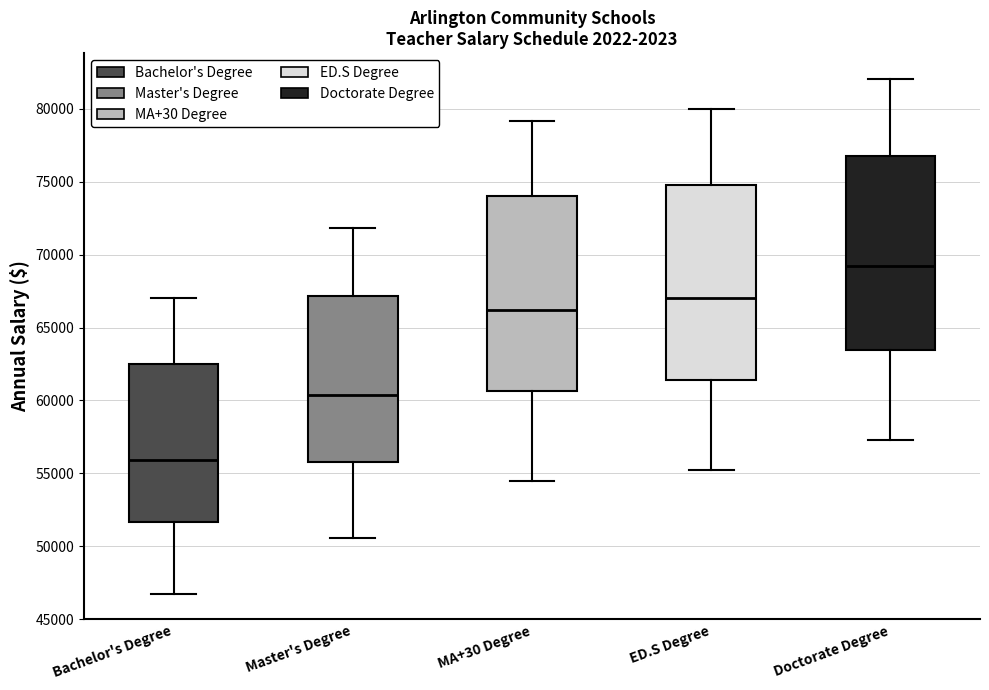

Where does the upper whisker of the box for ED.S Degree end on the y-axis? The values are not printed on the chart, so give them approximately, as read against the axis.

80000